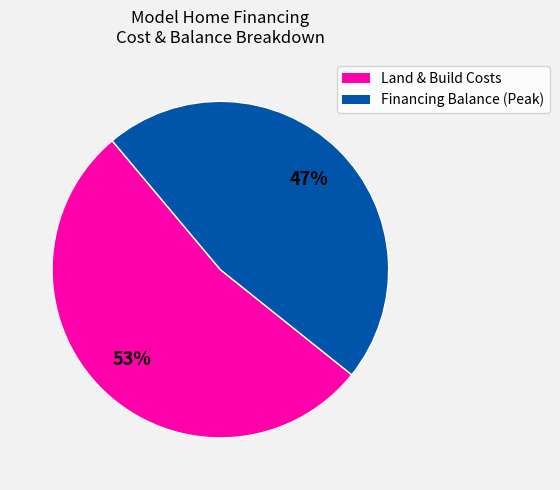

To the nearest percent, what is the average slice percentage?

50%